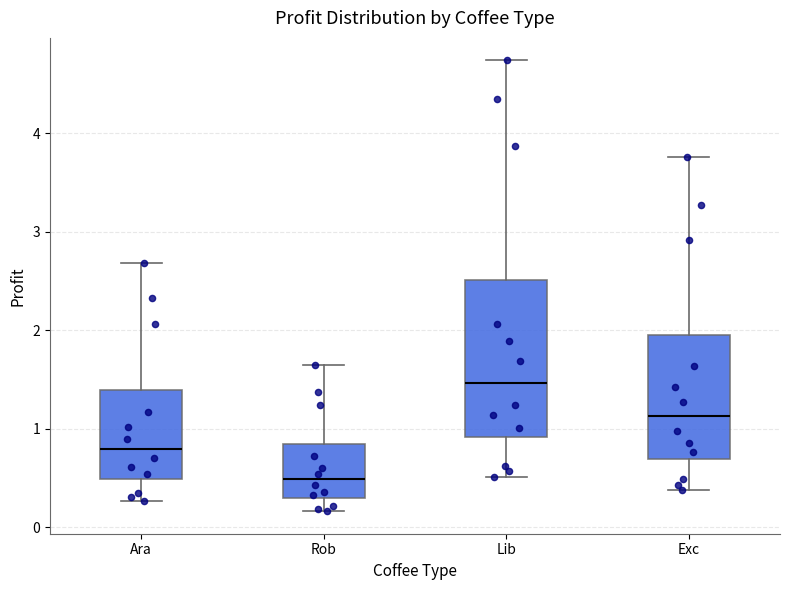

Reading left to right, transcribe this box plot: for each box, give where its median line is, the range the box spans, and where its two whiskers end, as read against the y-axis. The values are not printed on the chart, so give them approximately, as read against the axis.

Ara: median 0.8, box 0.5 to 1.4, whiskers 0.3 to 2.7
Rob: median 0.5, box 0.3 to 0.8, whiskers 0.2 to 1.6
Lib: median 1.5, box 0.9 to 2.5, whiskers 0.5 to 4.7
Exc: median 1.1, box 0.7 to 2.0, whiskers 0.4 to 3.8